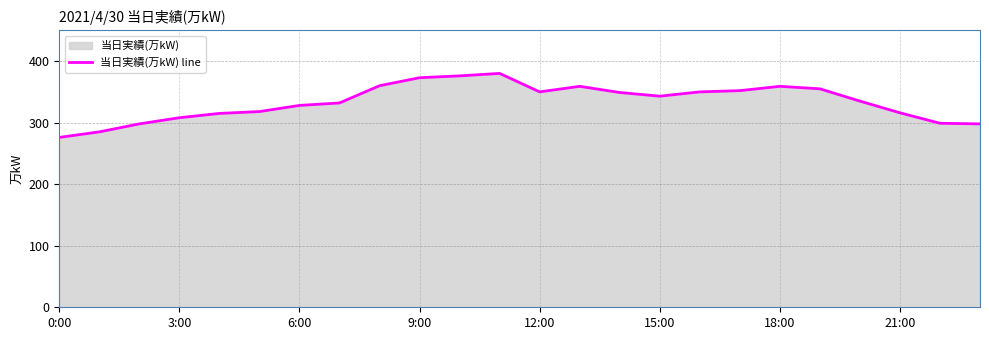

The chart shows a value of 352 at 17. True or false?

True